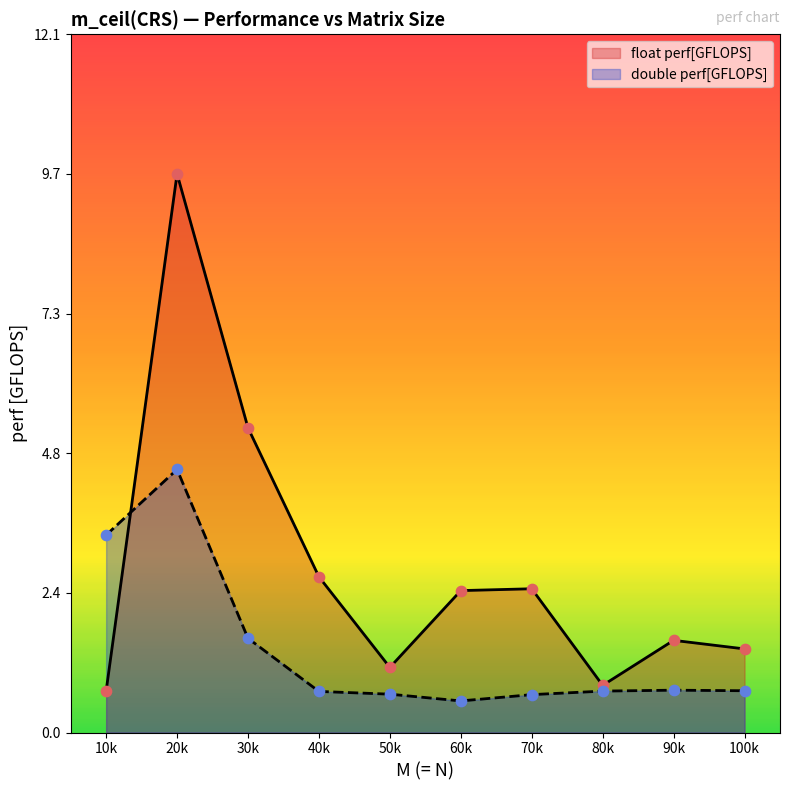

At how many categories does at least one series exceed 8?

1